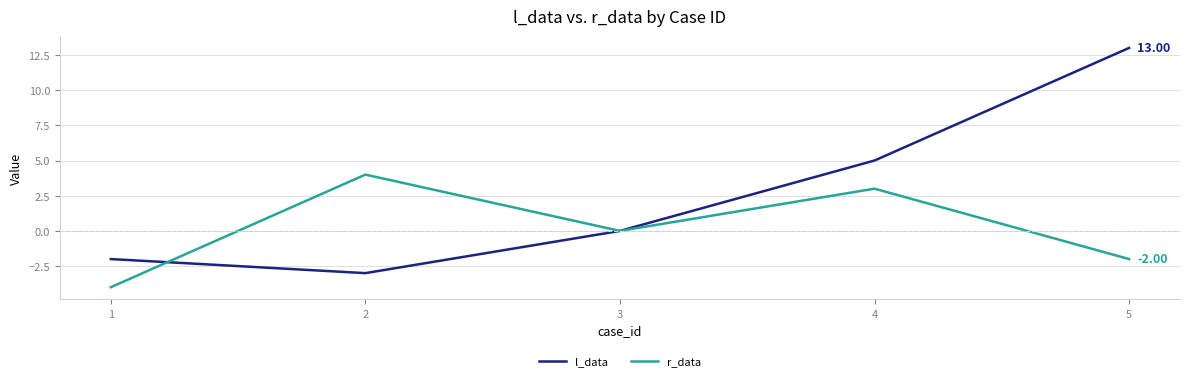

What is the maximum value shown in the chart?

13